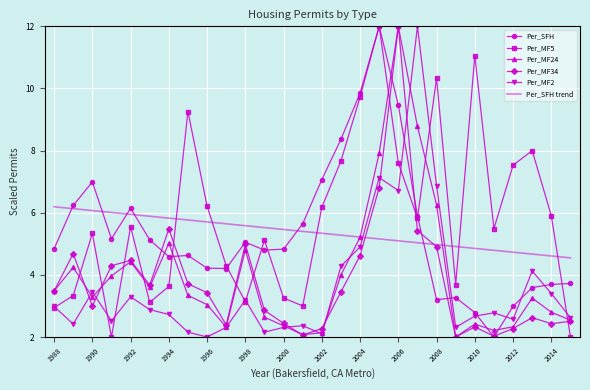

What are all the series names shown in the legend?

Per_SFH, Per_MF5, Per_MF24, Per_MF34, Per_MF2, Per_SFH trend